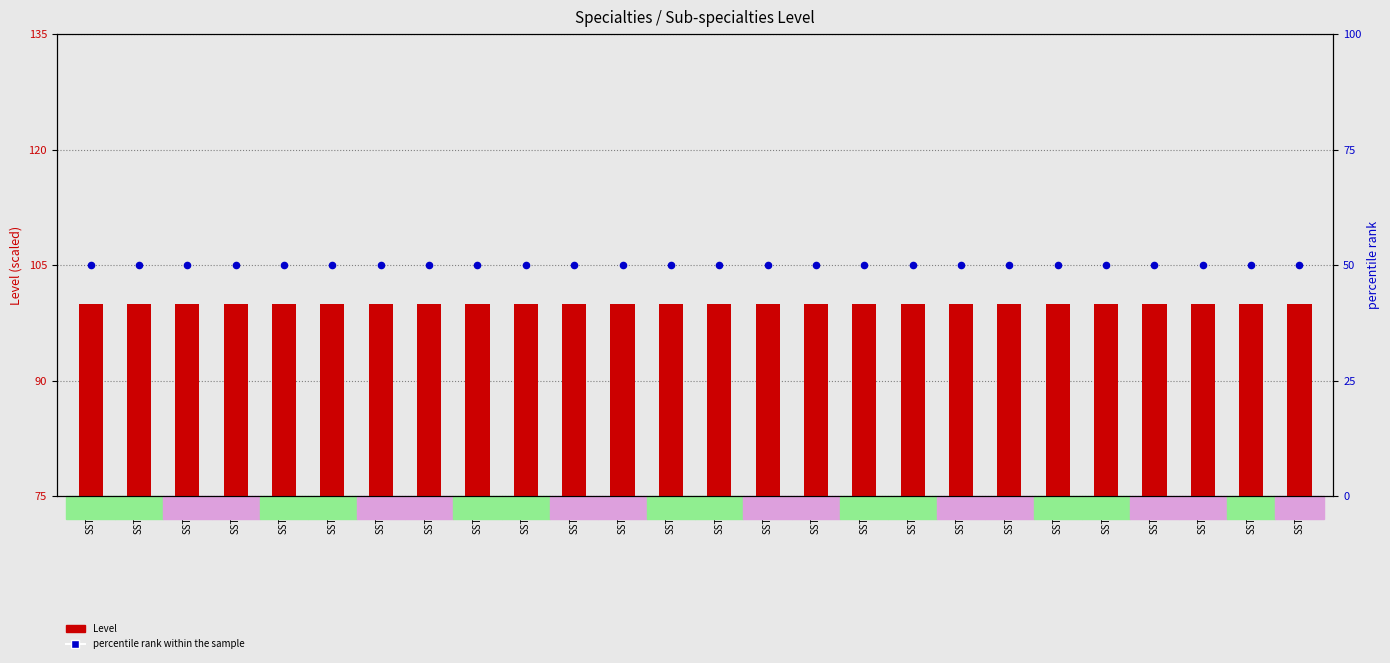

At how many categories does at least one series exceed 73?

26